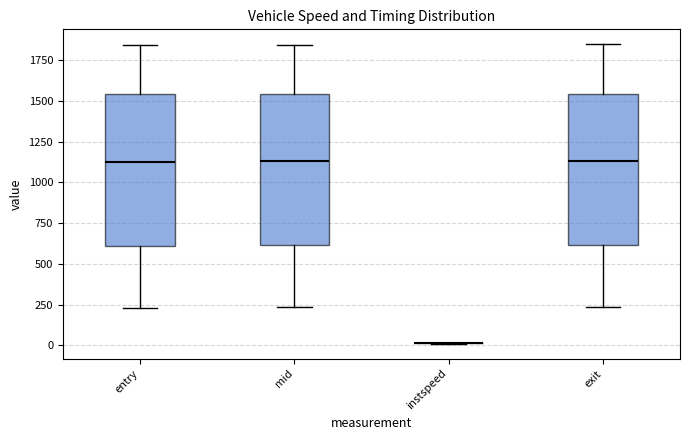

Where does the lower whisker of the box for entry end on the y-axis? The values are not printed on the chart, so give them approximately, as read against the axis.

250